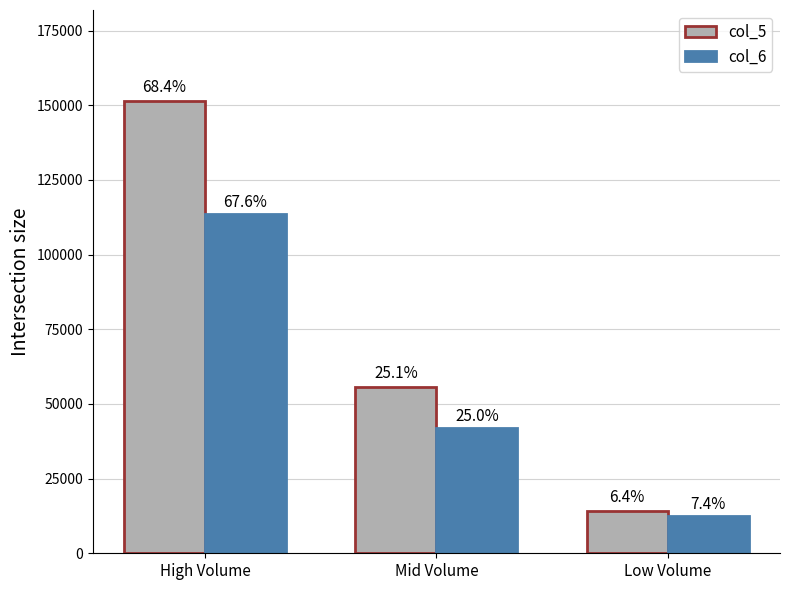

What are all the series names shown in the legend?

col_5, col_6